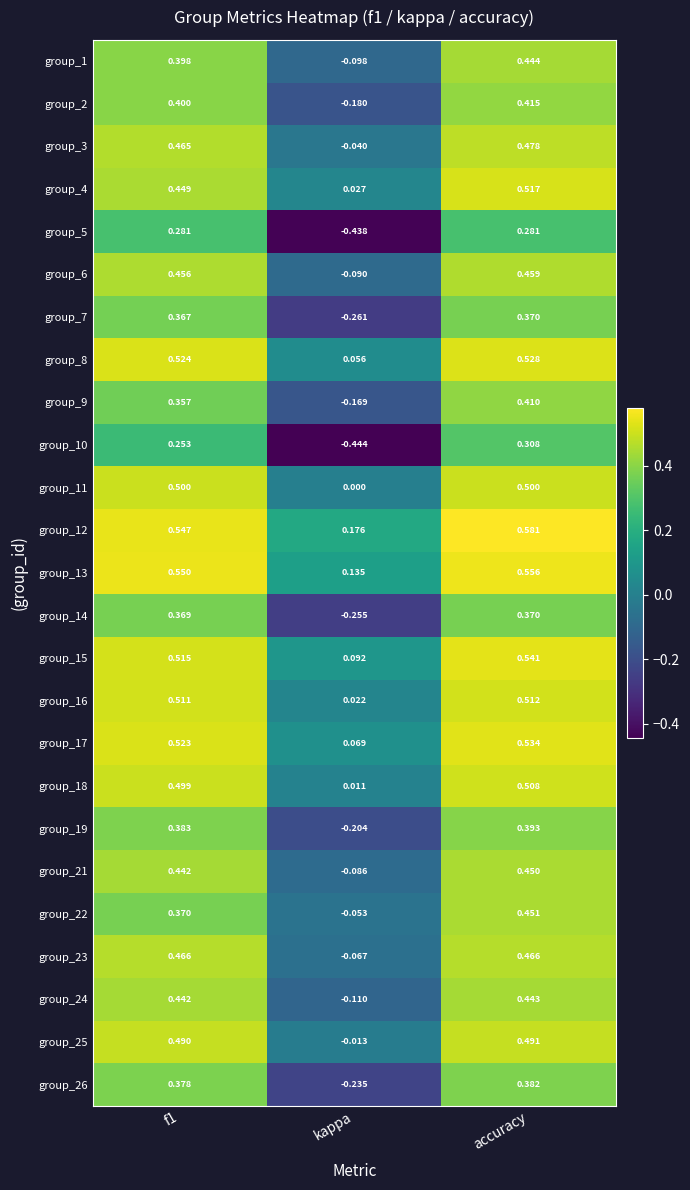

How many negative values does the group_1 series have?

1